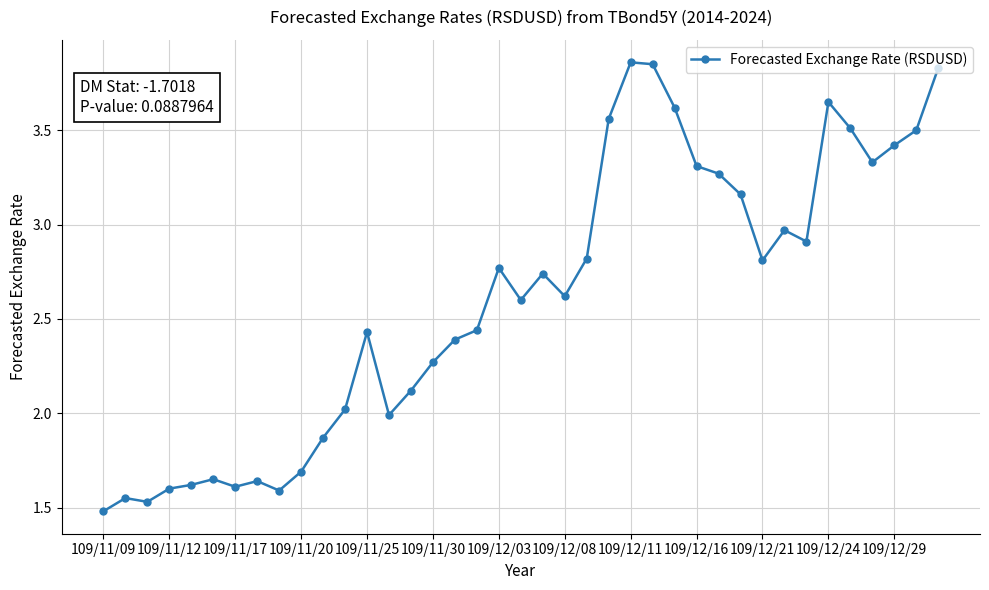

What is the sum of all values?

101.6